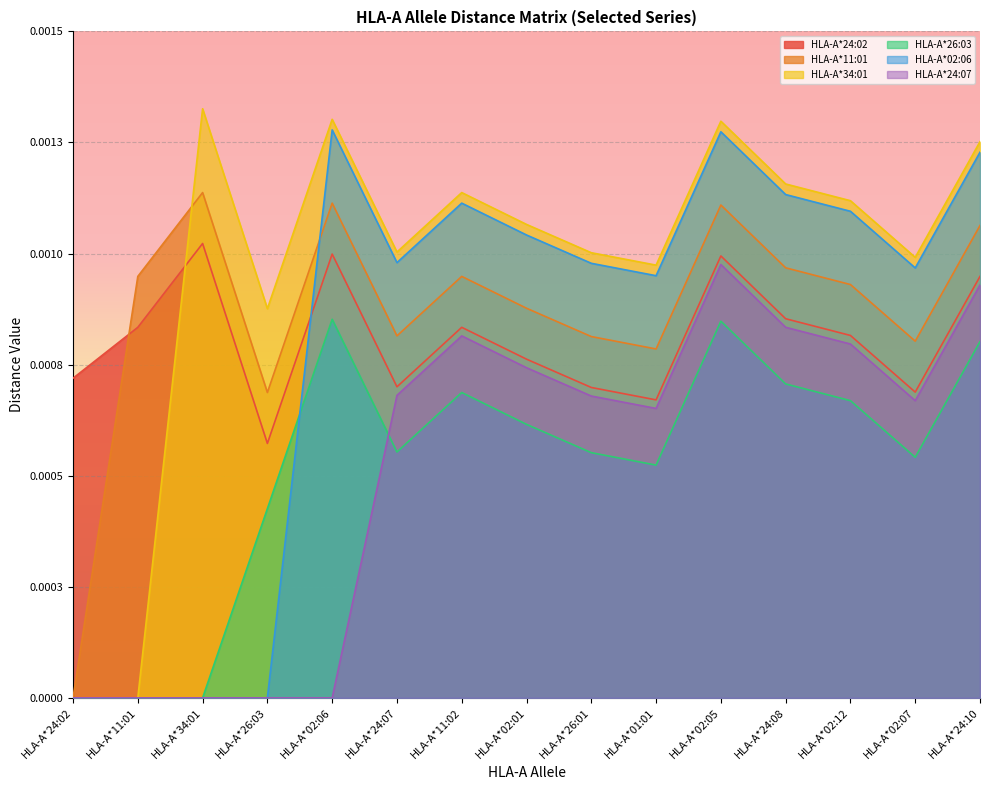

What is the label of the 8th point from the left?

HLA-A*02:01